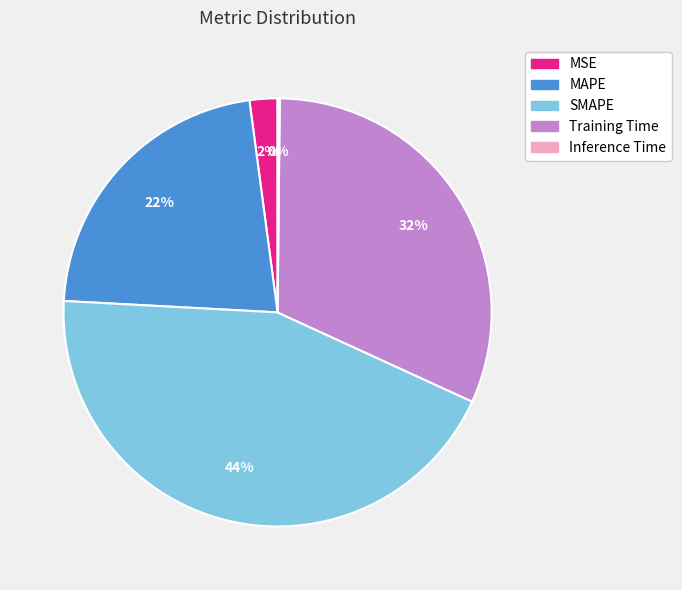

Does Training Time represent more than half of the total?

No